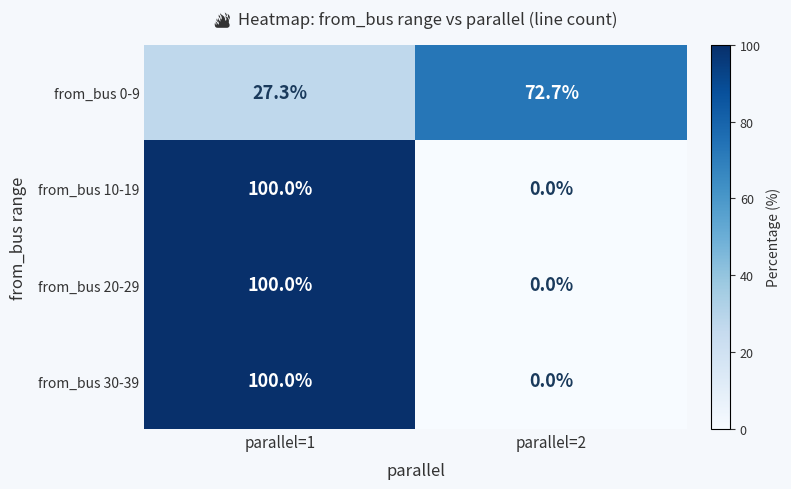

What is the spread (max minus min) of values at parallel=2?

72.7